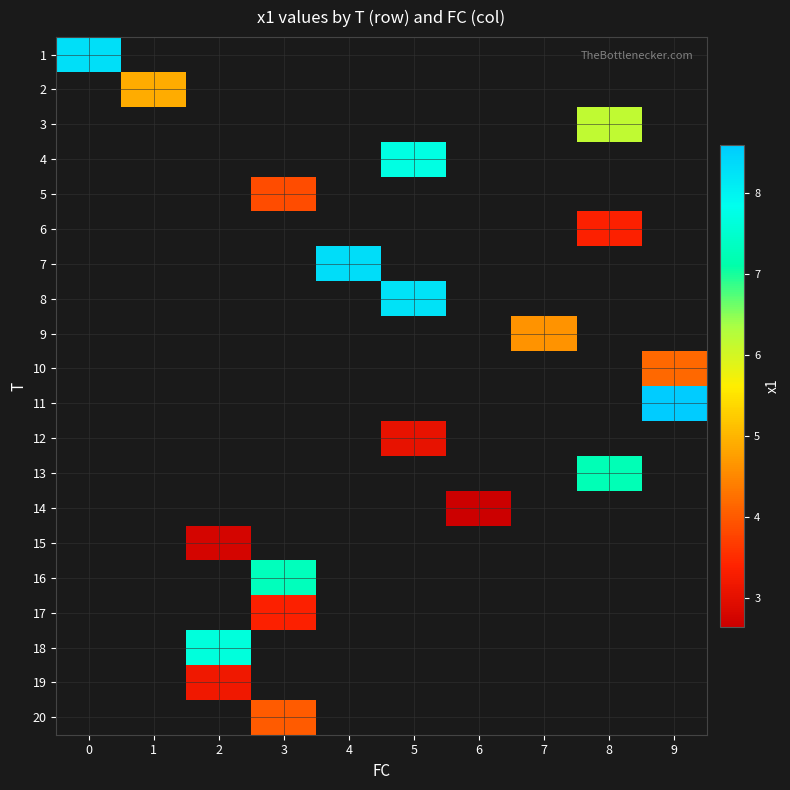

How many series are shown in this chart?

20